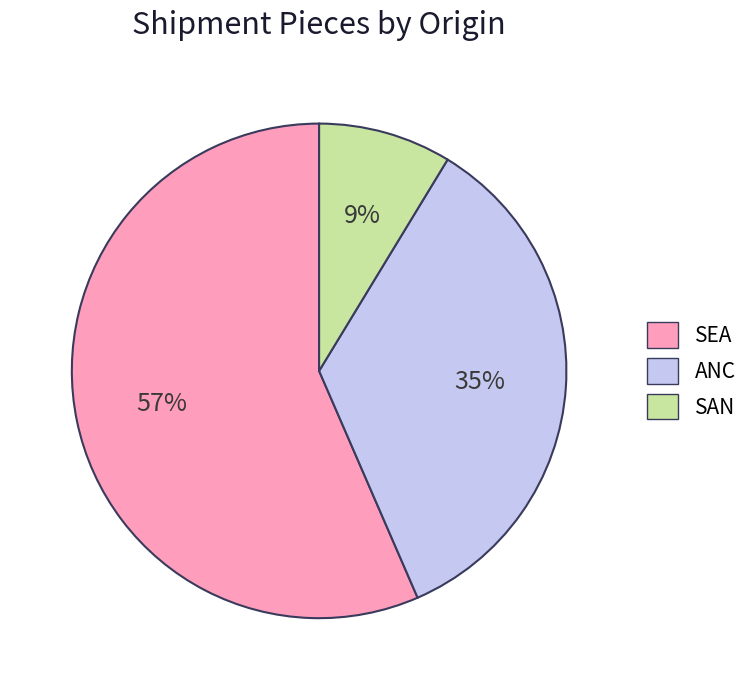

Which has a higher value, SAN or SEA?

SEA